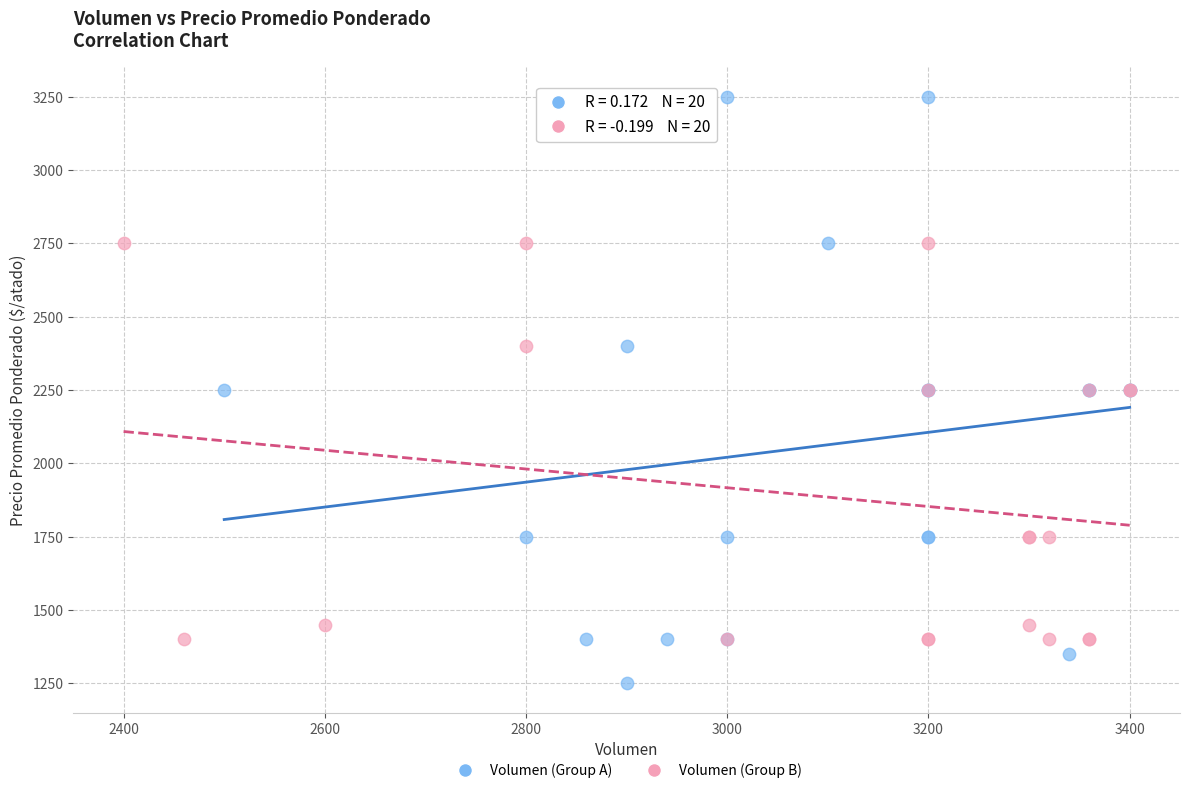

What are all the series names shown in the legend?

Volumen (Group A), Volumen (Group B)